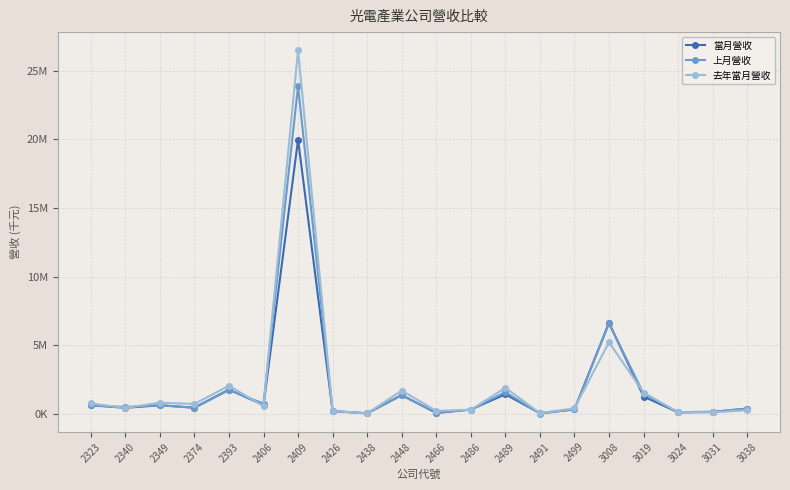

At which label does 上月營收 reach its peak?

2409